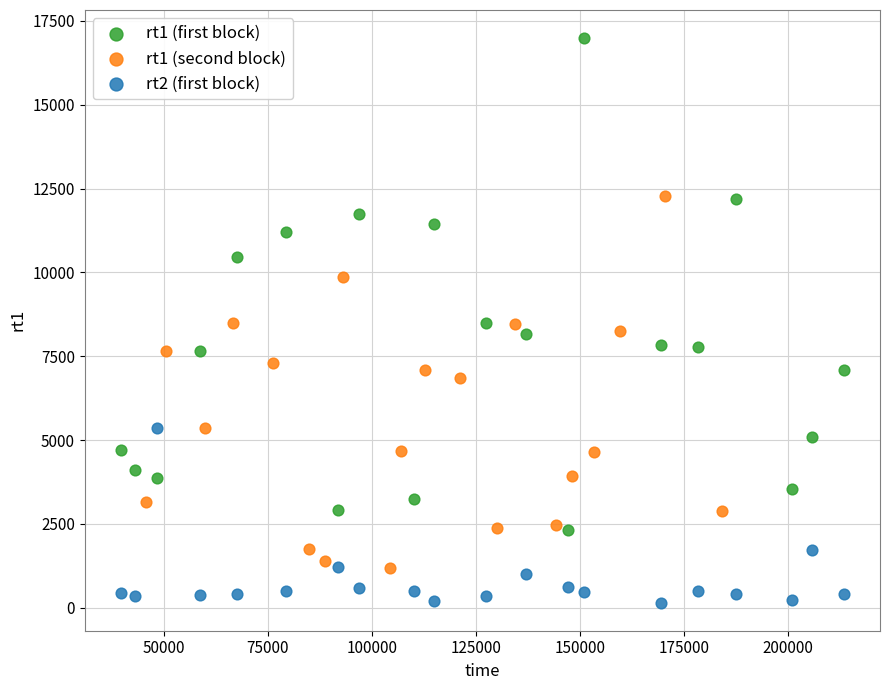

Which series reaches the minimum Y coordinate?

rt2 (first block)